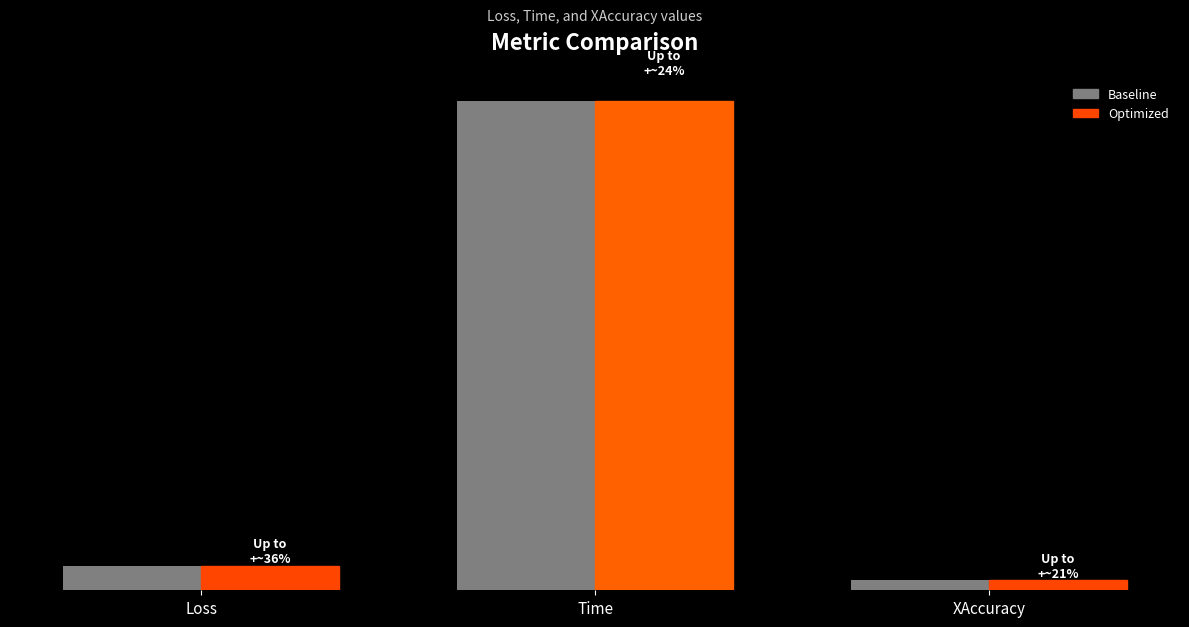

Which category has the lowest value across all series?

XAccuracy